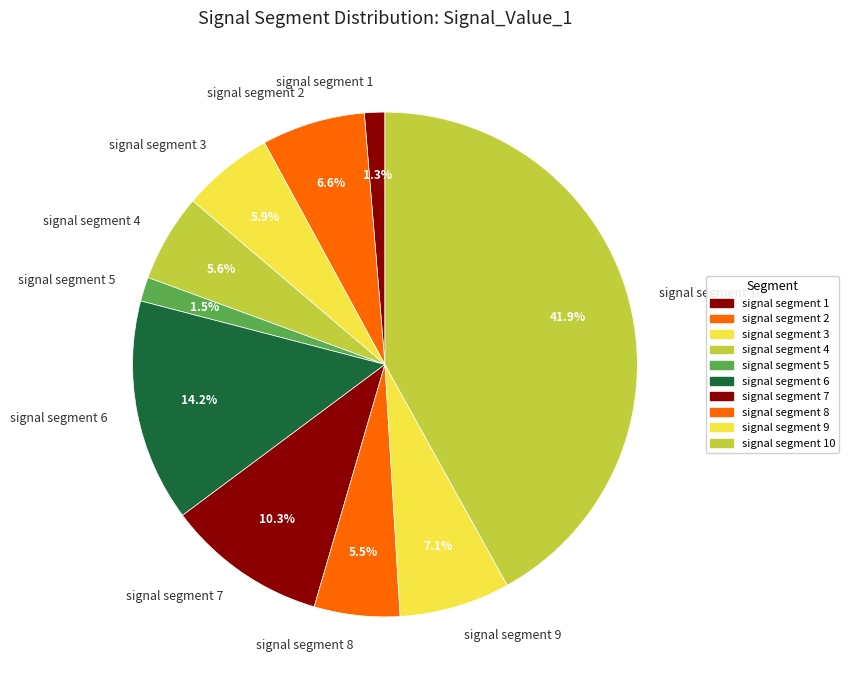

How many slices are in this pie chart?

10